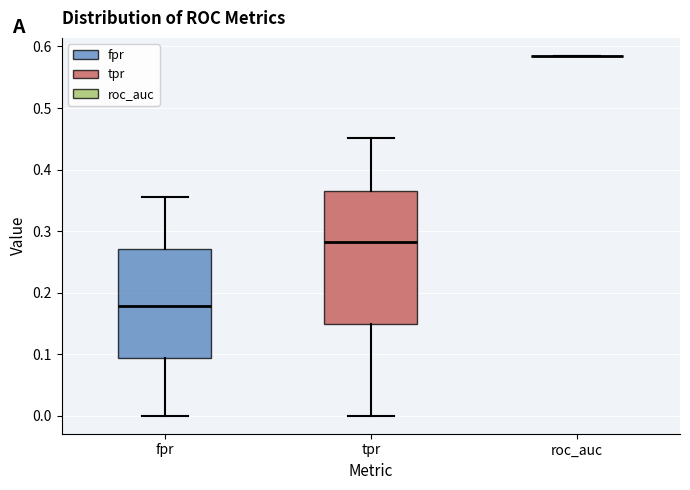

Where does the upper whisker of the box for tpr end on the y-axis? The values are not printed on the chart, so give them approximately, as read against the axis.

0.45